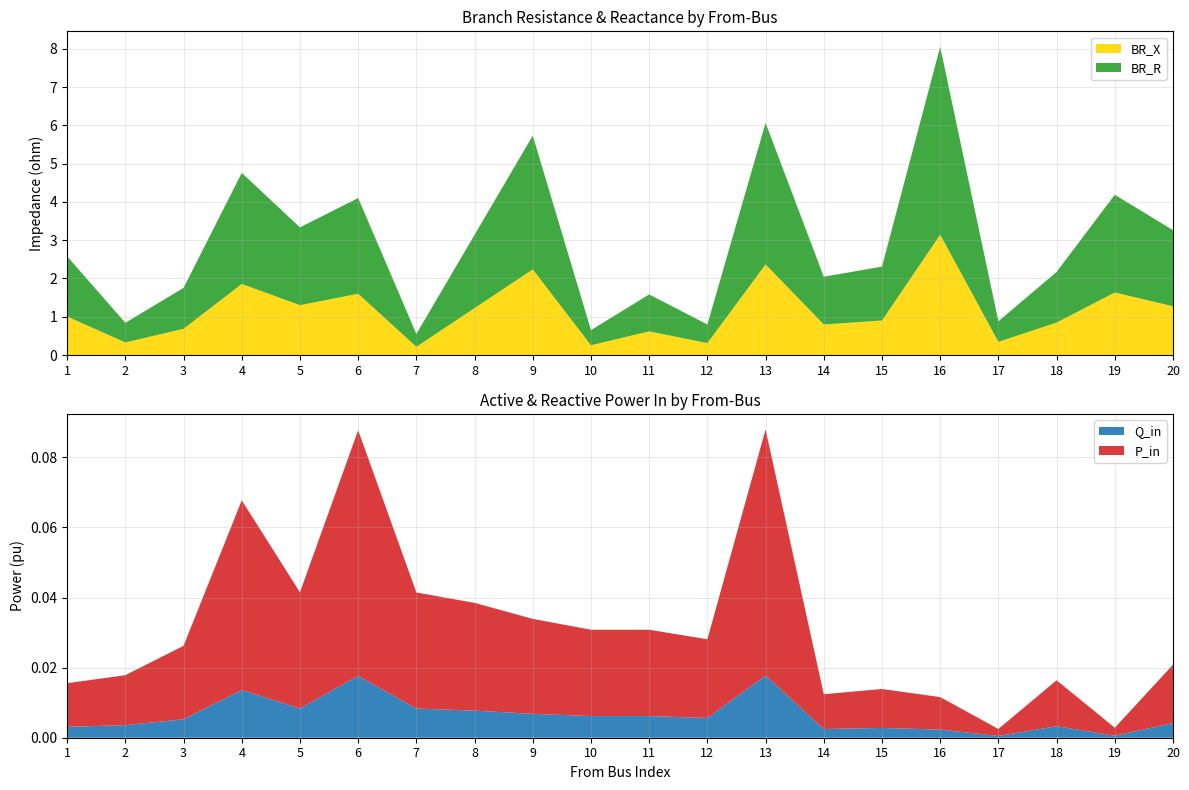

Reading right to left, extract all data points from this chart.

BR_R: 2.0	2.6	1.3	0.5	4.9	1.4	1.2	3.7	0.5	1.0	0.4	3.5	1.9	0.3	2.5	2.0	2.9	1.1	0.5	1.6
BR_X: 1.3	1.6	0.8	0.3	3.1	0.9	0.8	2.4	0.3	0.6	0.3	2.2	1.2	0.2	1.6	1.3	1.9	0.7	0.3	1.0
P_in: 0.0	0.0	0.0	0.0	0.0	0.0	0.0	0.1	0.0	0.0	0.0	0.0	0.0	0.0	0.1	0.0	0.1	0.0	0.0	0.0
Q_in: 0.0	0.0	0.0	0.0	0.0	0.0	0.0	0.0	0.0	0.0	0.0	0.0	0.0	0.0	0.0	0.0	0.0	0.0	0.0	0.0